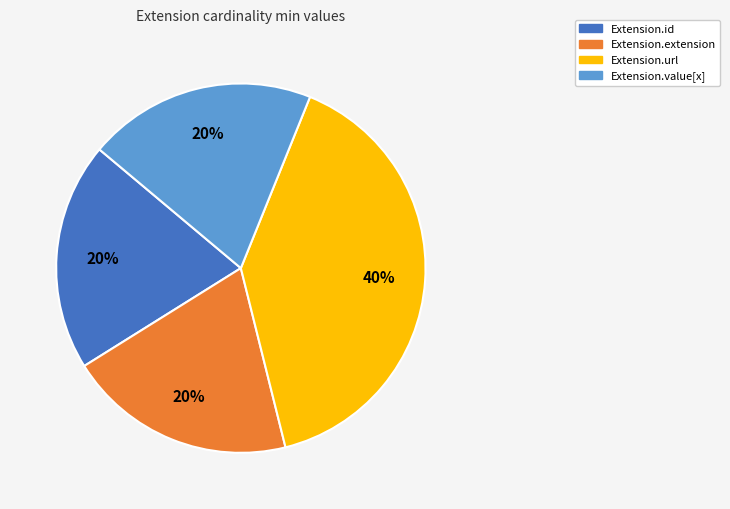

The Extension.url slice represents 99% of the pie. True or false?

False